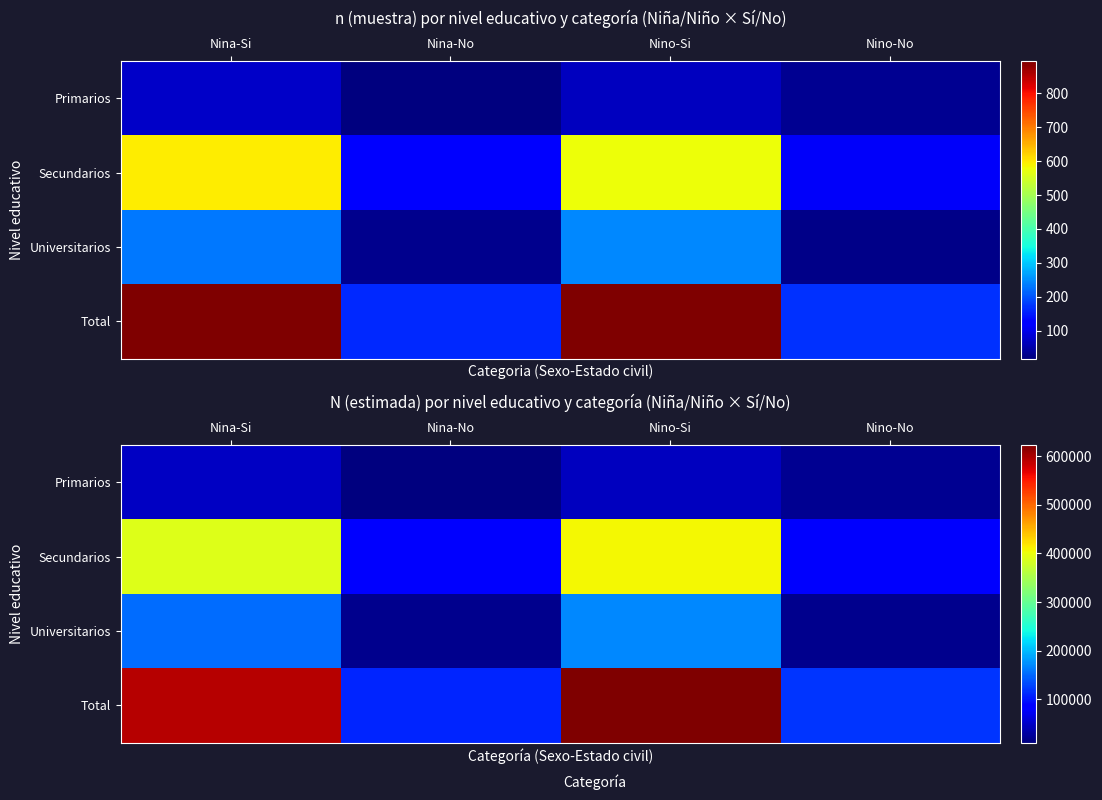

Where is Total nearest to the value 366982?

Nina-Si